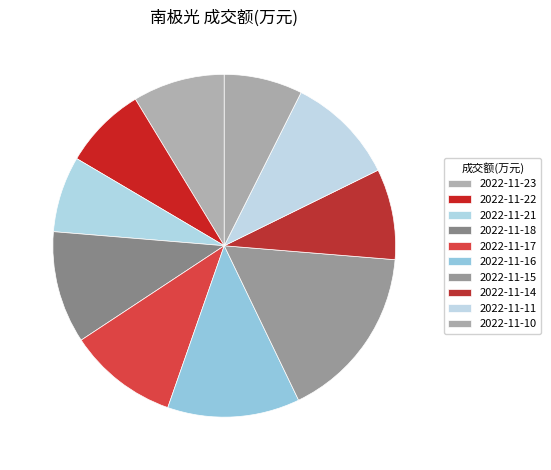

How many segments does this pie chart have?

10